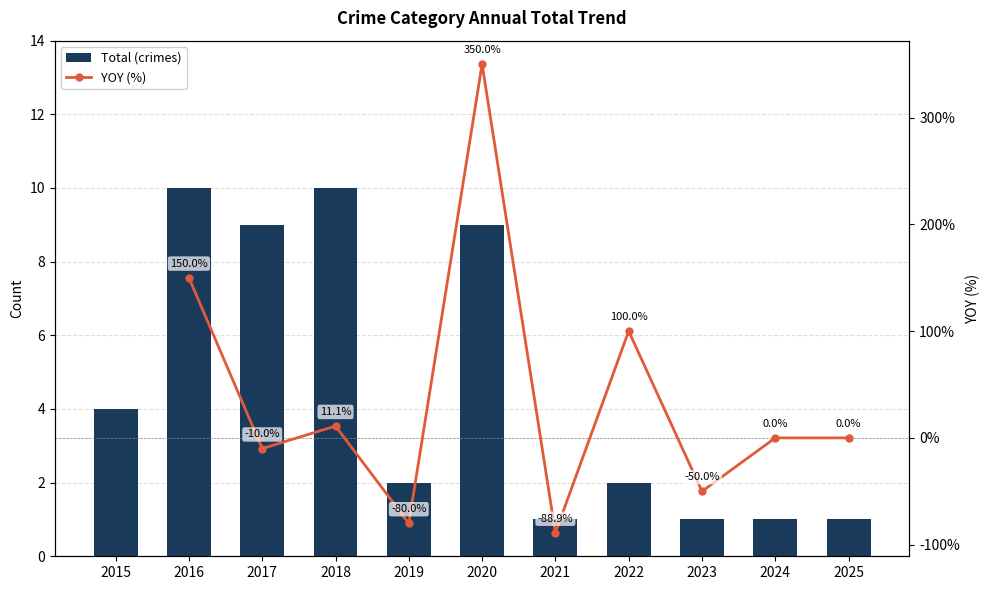

Where does the YOY (%) series first go above 0?

2016